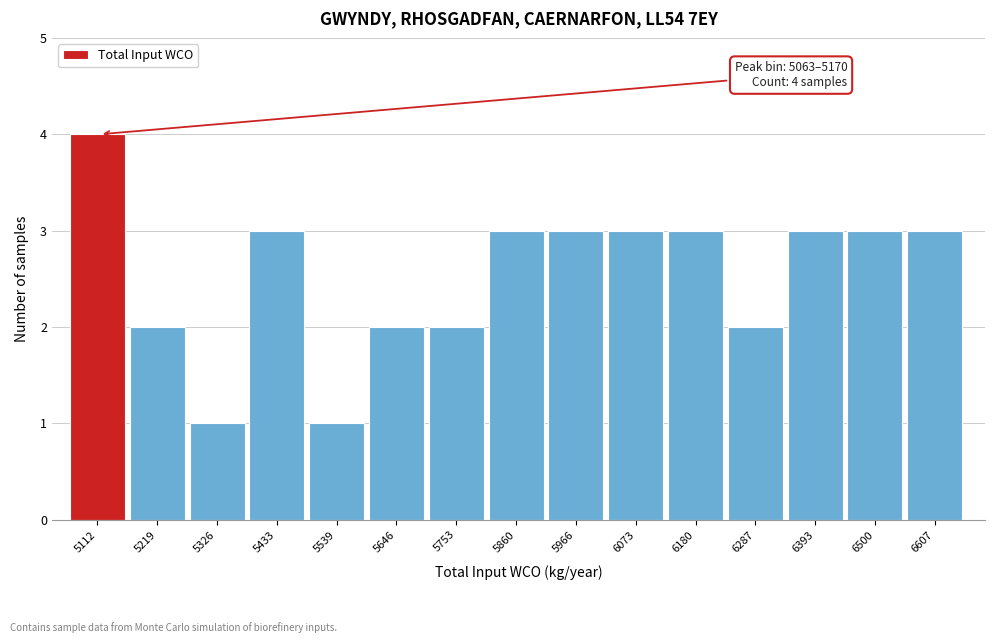

Which range on the x-axis has the tallest bar?

5060 to 5180